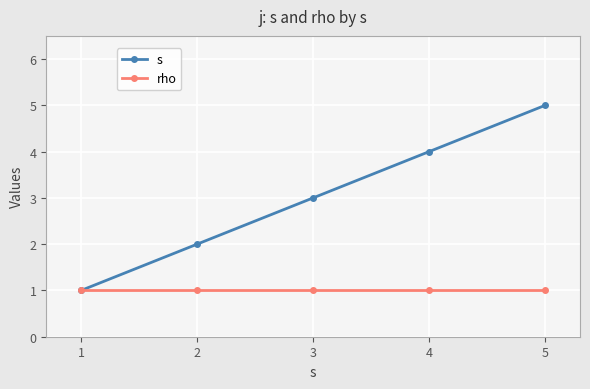

What is the total value across all series at 1?

2